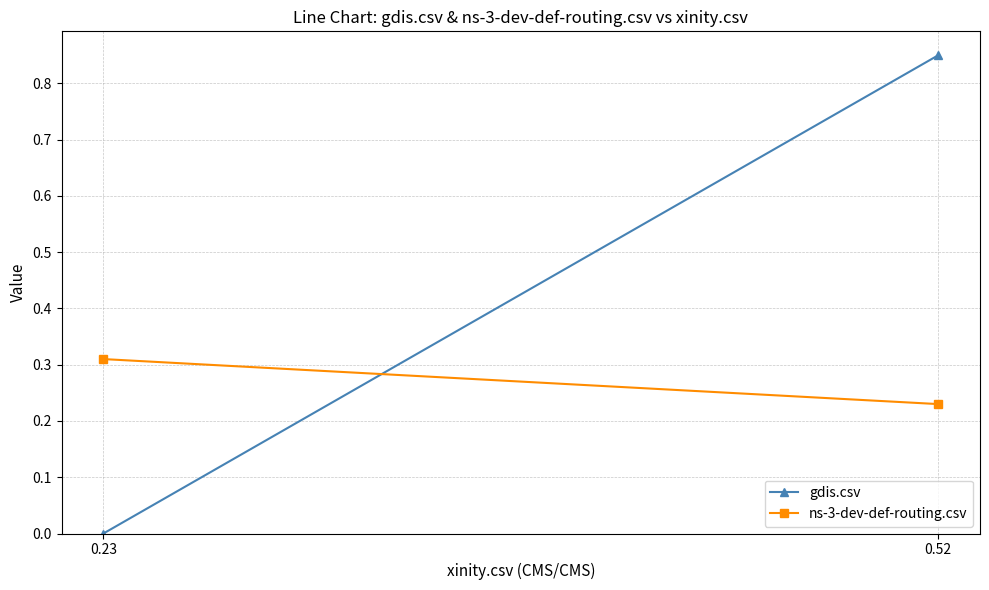

True or false: ns-3-dev-def-routing.csv has a value of 0.2 at 0.52.

True